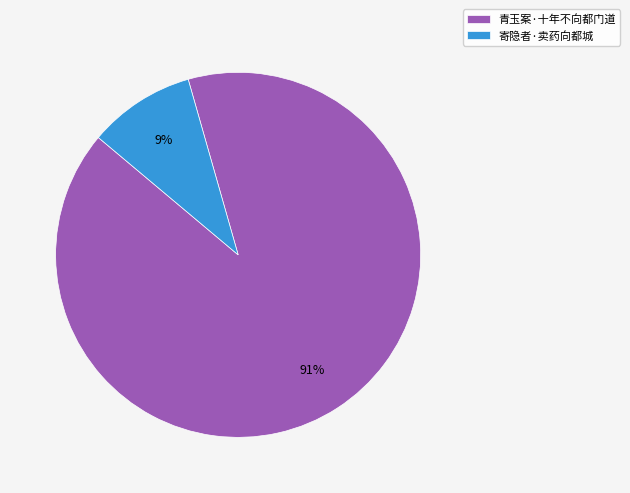

Is it true that 寄隐者·卖药向都城 is 22% of the pie?

False